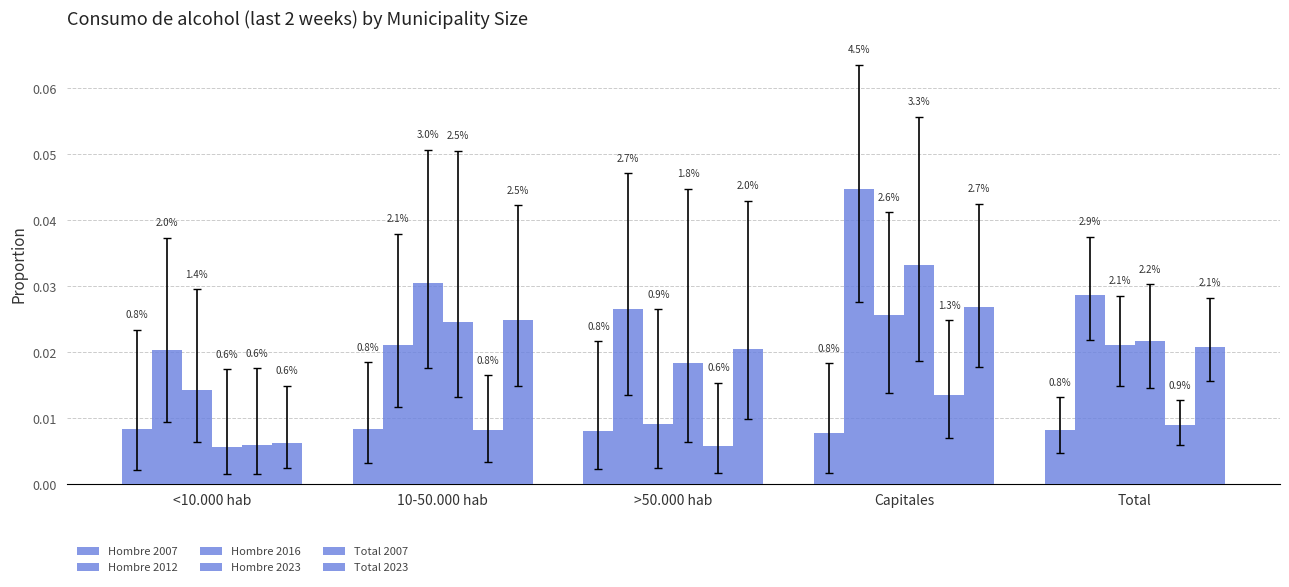

The Hombre 2023 series shows 0.0 at Total. True or false?

False